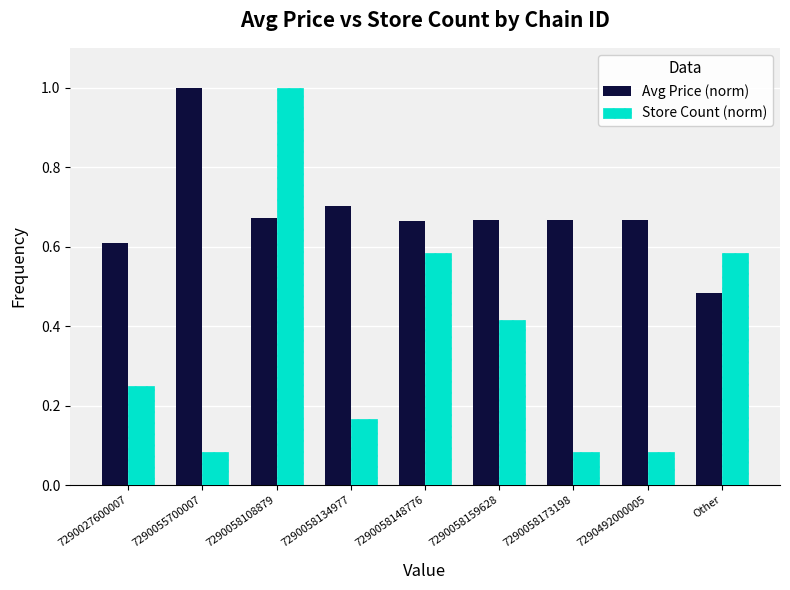

Is it true that Store Count (norm) equals 0.2 at Other?

False